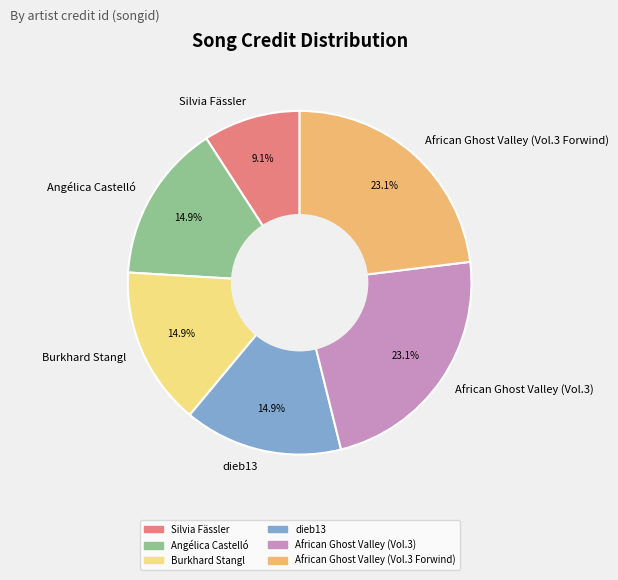

What portion of the pie excludes Burkhard Stangl?

85.1%